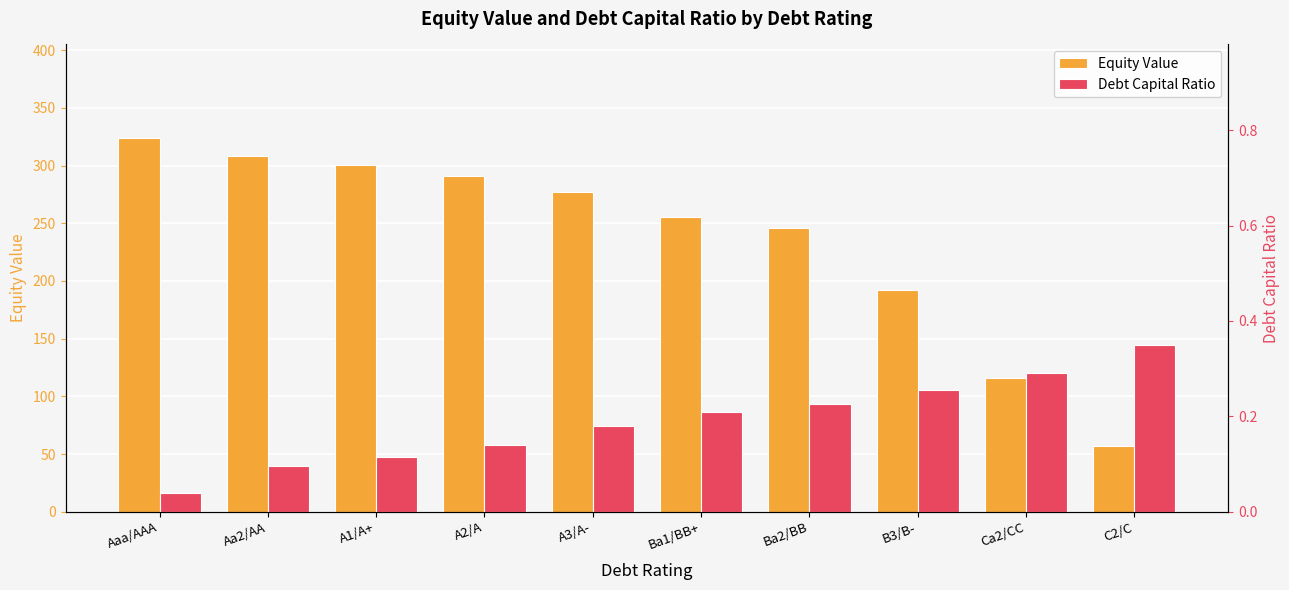

What is the sum of all Debt Capital Ratio values?

1.9